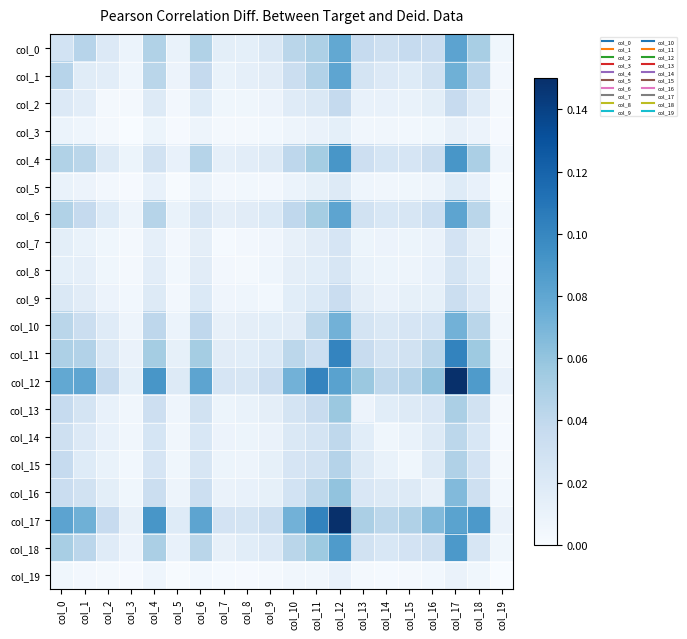

Which category has the highest value across all series?

col_17